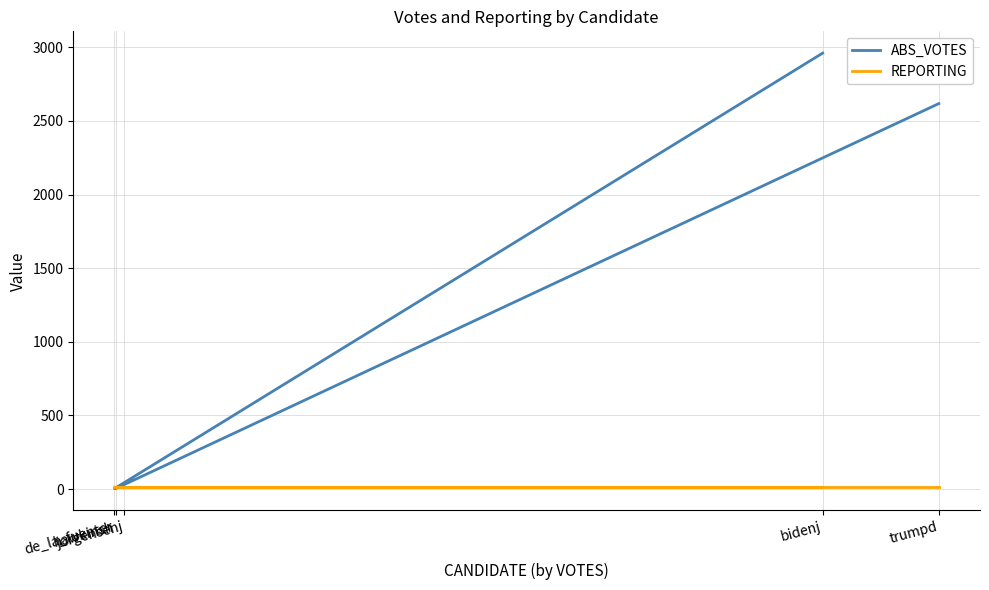

At which label is REPORTING closest to 15?

bidenj